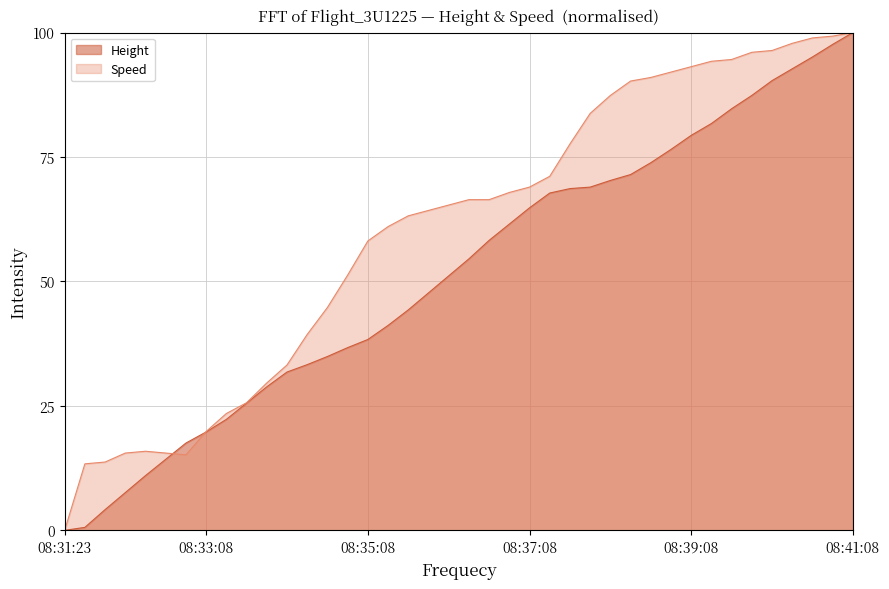

Reading right to left, what are all the values shown in this chart?

Height: 08:41:08=100.0	08:40:53=97.6	08:40:38=95.1	08:40:23=92.7	08:40:08=90.3	08:39:53=87.4	08:39:38=84.7	08:39:23=81.7	08:39:08=79.3	08:38:53=76.5	08:38:38=73.8	08:38:23=71.5	08:38:08=70.3	08:37:53=68.9	08:37:38=68.6	08:37:23=67.8	08:37:08=64.8	08:36:53=61.5	08:36:38=58.2	08:36:23=54.5	08:36:08=51.1	08:35:53=47.7	08:35:38=44.3	08:35:23=41.2	08:35:08=38.3	08:34:53=36.7	08:34:38=34.9	08:34:23=33.3	08:34:08=31.8	08:33:53=28.8	08:33:38=25.6	08:33:23=22.3	08:33:08=19.8	08:32:53=17.5	08:32:38=14.3	08:32:23=11.0	08:32:08=7.6	08:31:53=4.2	08:31:38=0.6	08:31:23=0.0
Speed: 08:41:08=100.0	08:40:53=99.3	08:40:38=98.9	08:40:23=97.8	08:40:08=96.4	08:39:53=96.0	08:39:38=94.6	08:39:23=94.2	08:39:08=93.1	08:38:53=92.1	08:38:38=91.0	08:38:23=90.3	08:38:08=87.4	08:37:53=83.8	08:37:38=77.6	08:37:23=71.1	08:37:08=69.0	08:36:53=67.9	08:36:38=66.4	08:36:23=66.4	08:36:08=65.3	08:35:53=64.3	08:35:38=63.2	08:35:23=61.0	08:35:08=58.1	08:34:53=51.3	08:34:38=44.8	08:34:23=39.4	08:34:08=33.2	08:33:53=29.6	08:33:38=25.6	08:33:23=23.5	08:33:08=19.9	08:32:53=15.2	08:32:38=15.5	08:32:23=15.9	08:32:08=15.5	08:31:53=13.7	08:31:38=13.4	08:31:23=0.0